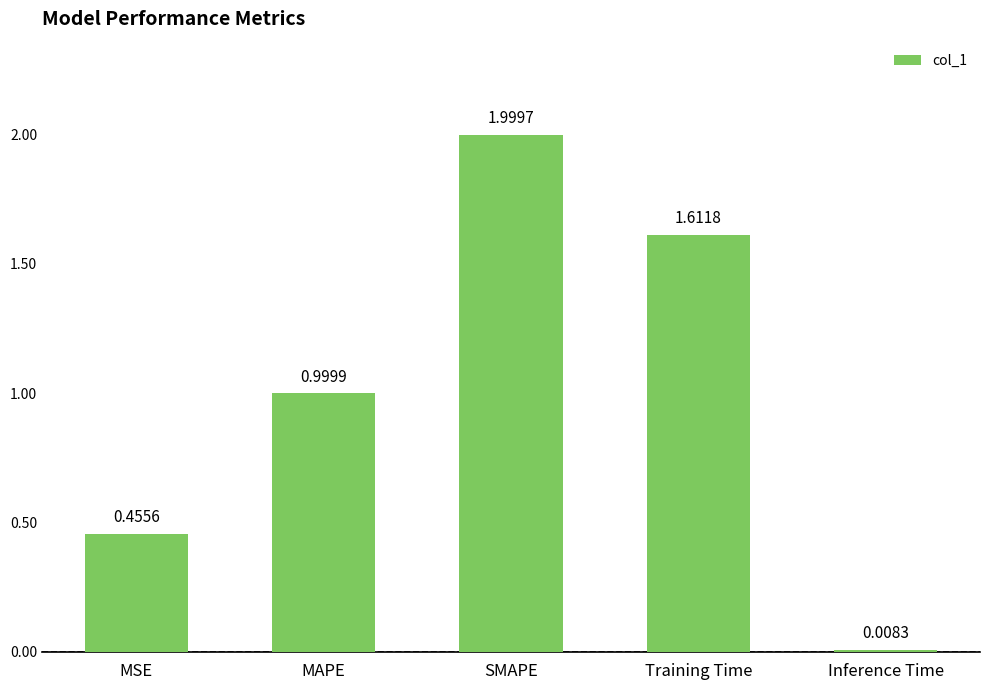

Are the bars grouped side by side (vs. stacked)?

No